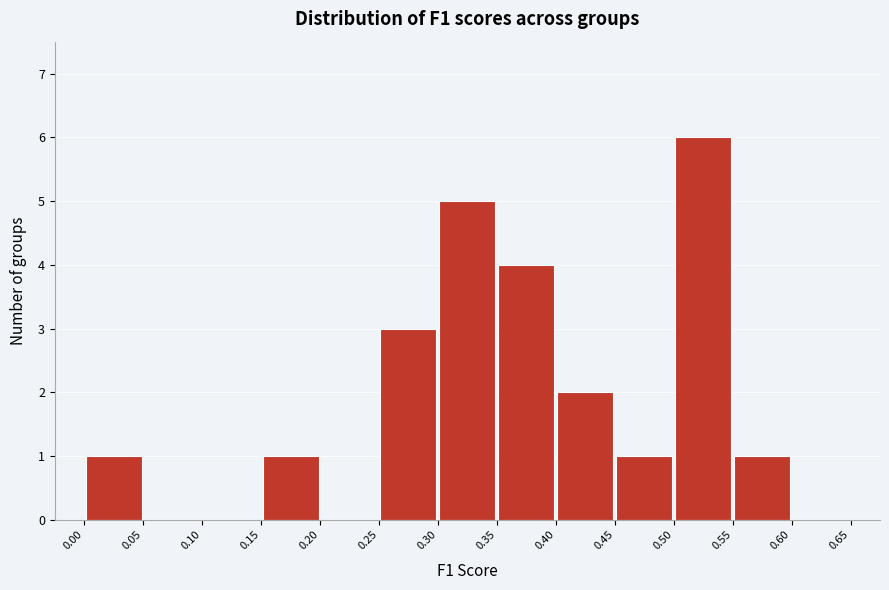

Which range on the x-axis has the tallest bar?

0.50 to 0.55